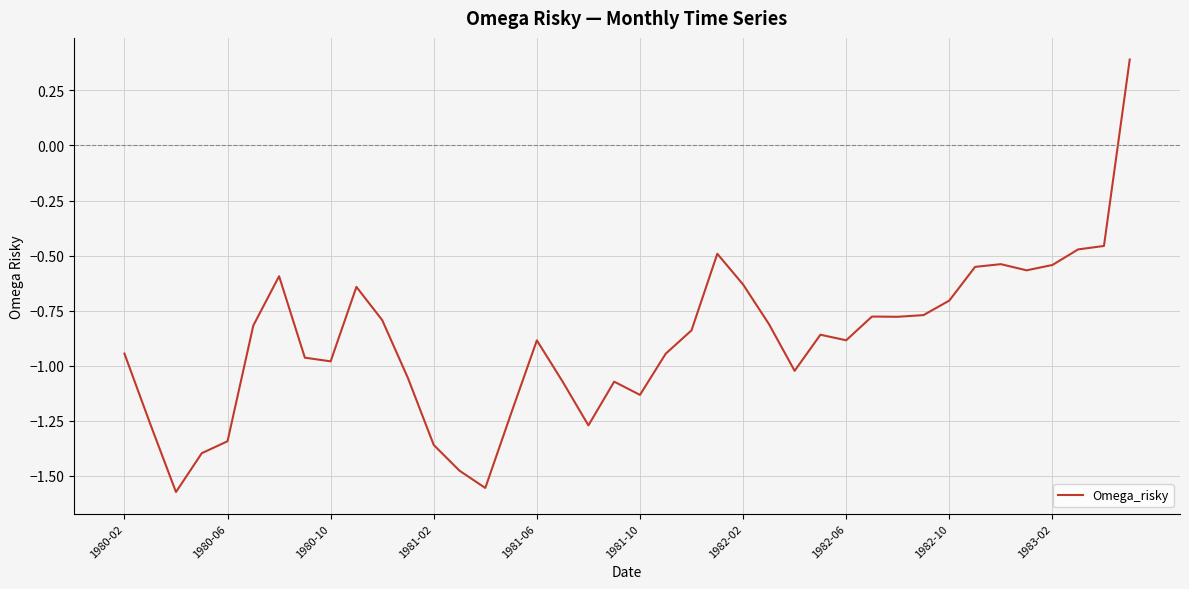

What is the maximum value shown in the chart?

0.4